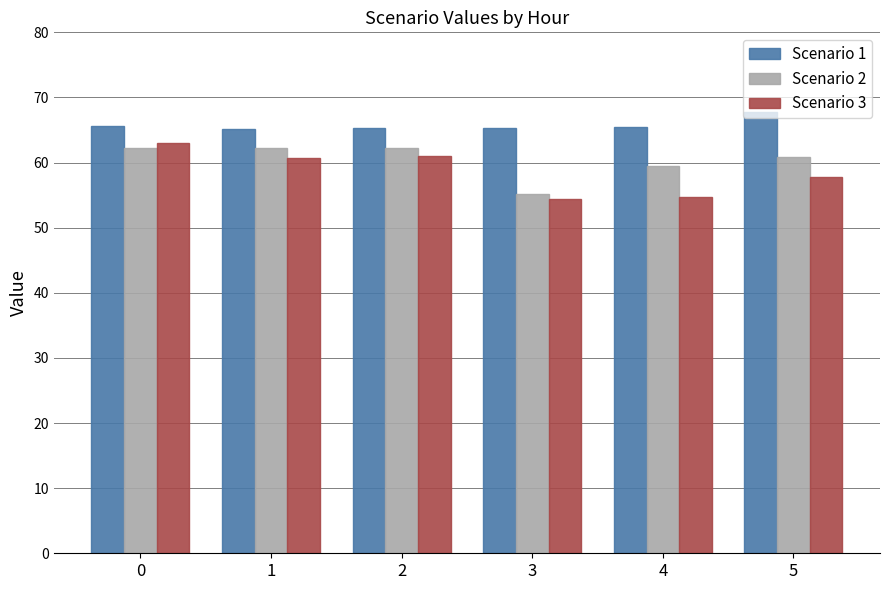

How many values in the Scenario 3 series are below 60?

3